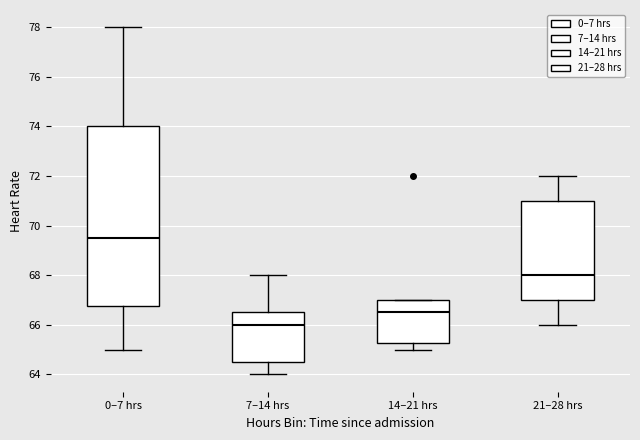

Reading left to right, read every box against the y-axis: the position of its median line, the range the box covers, and the ends of its whiskers. The values are not printed on the chart, so give them approximately, as read against the axis.

0–7 hrs: median 69.6, box 66.8 to 74.0, whiskers 65.0 to 78.0
7–14 hrs: median 66.0, box 64.6 to 66.6, whiskers 64.0 to 68.0
14–21 hrs: median 66.6, box 65.2 to 67.0, whiskers 65.0 to 67.0
21–28 hrs: median 68.0, box 67.0 to 71.0, whiskers 66.0 to 72.0